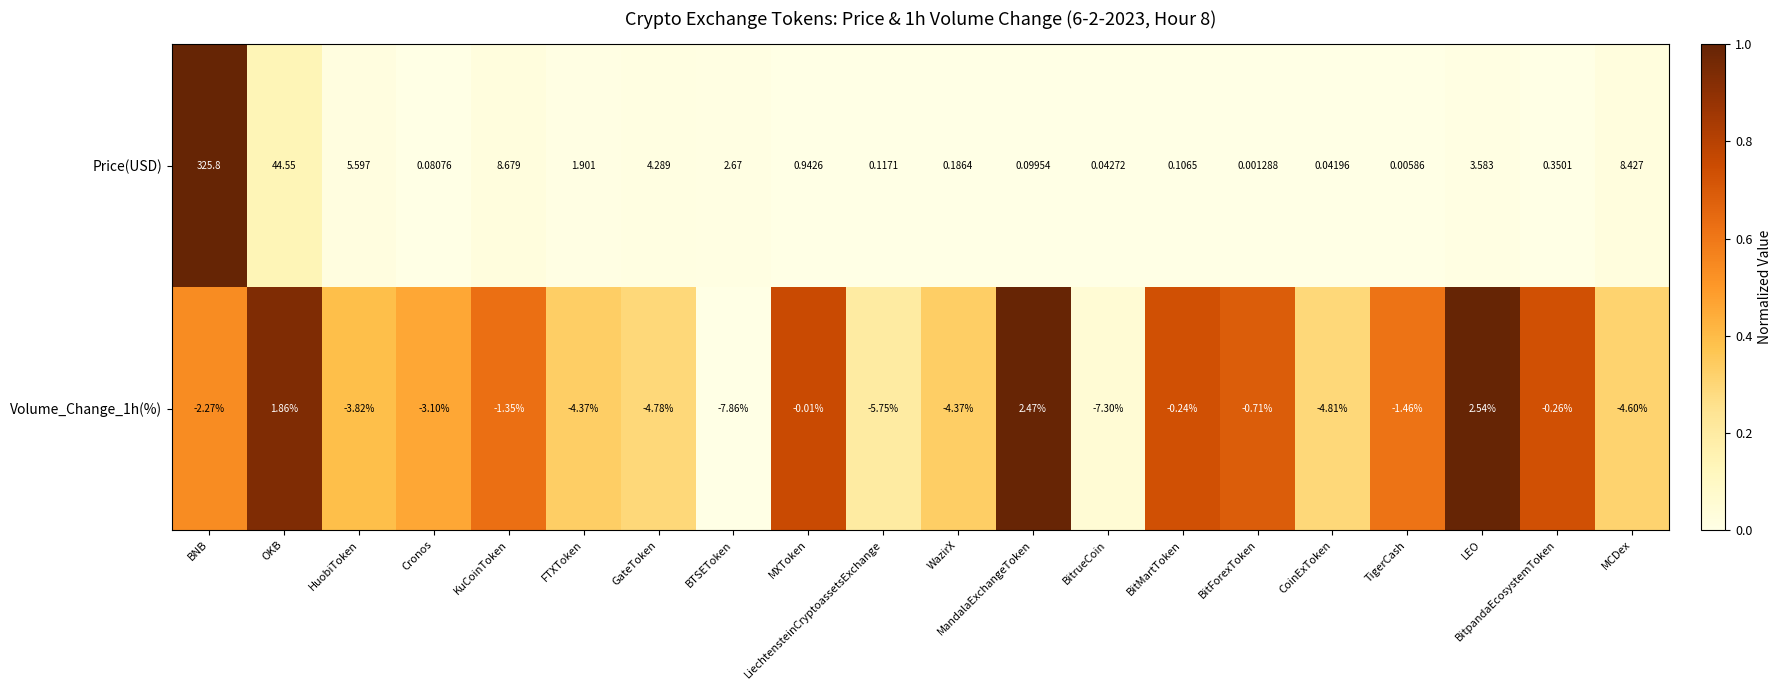

Where does the Volume_Change_1h(%) series first go above -2?

OKB